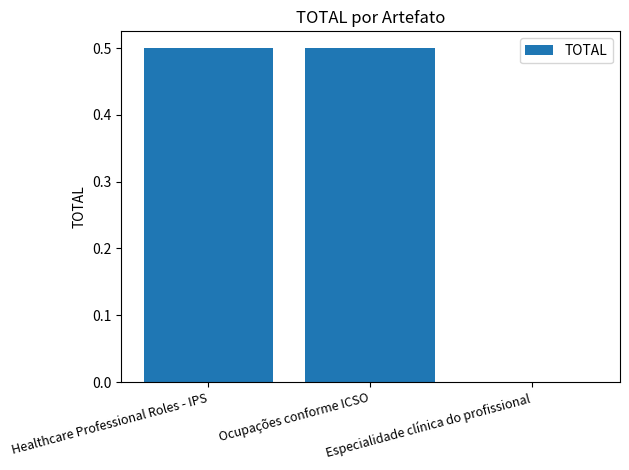

Reading left to right, transcribe all the data shown in this chart.

0.5	0.5	0.0